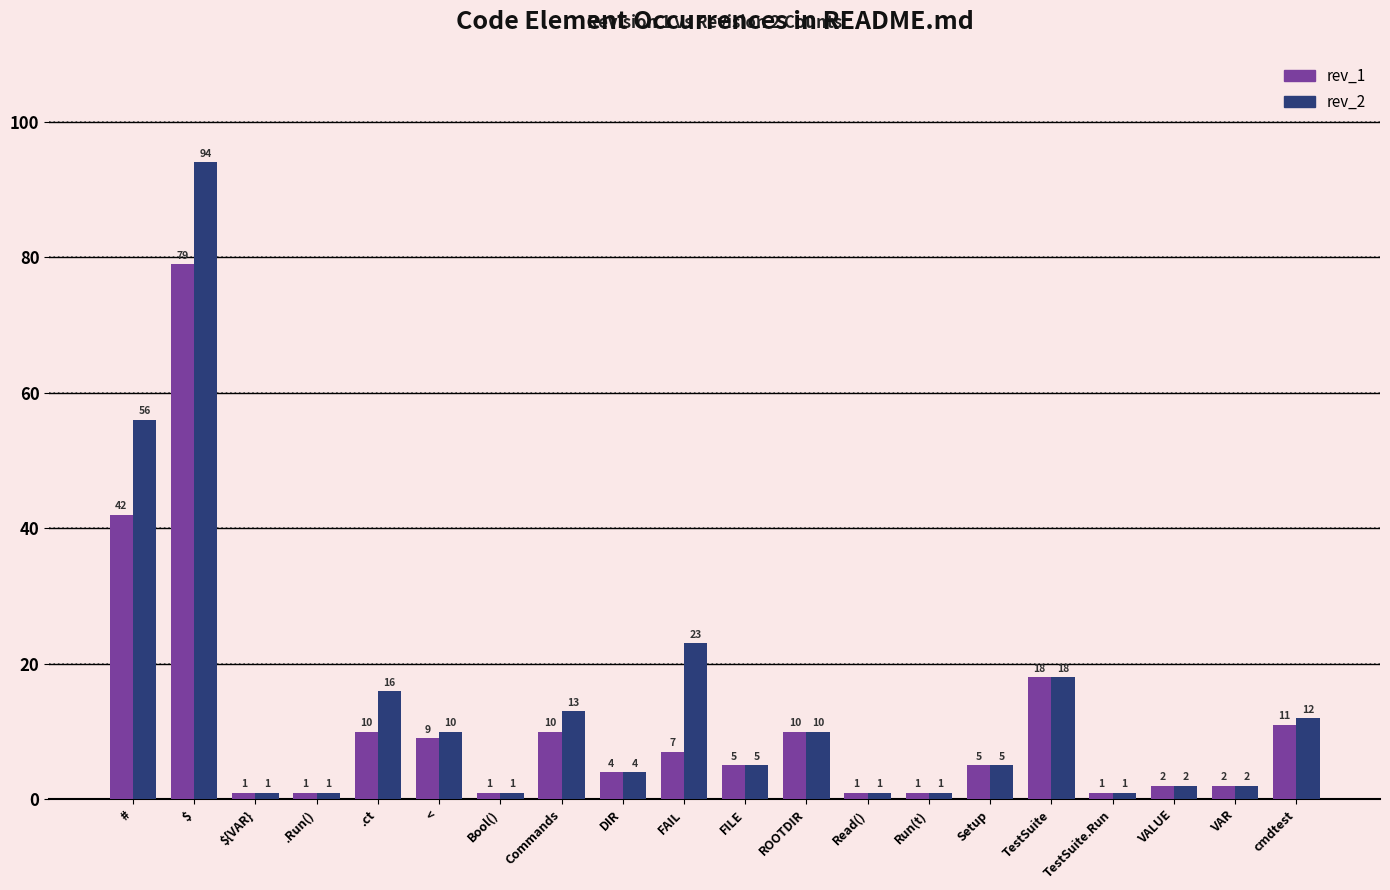

Reading left to right, extract all data points from this chart.

rev_1: #=42	$=79	${VAR}=1	.Run()=1	.ct=10	<=9	Bool()=1	Commands=10	DIR=4	FAIL=7	FILE=5	ROOTDIR=10	Read()=1	Run(t)=1	Setup=5	TestSuite=18	TestSuite.Run=1	VALUE=2	VAR=2	cmdtest=11
rev_2: #=56	$=94	${VAR}=1	.Run()=1	.ct=16	<=10	Bool()=1	Commands=13	DIR=4	FAIL=23	FILE=5	ROOTDIR=10	Read()=1	Run(t)=1	Setup=5	TestSuite=18	TestSuite.Run=1	VALUE=2	VAR=2	cmdtest=12